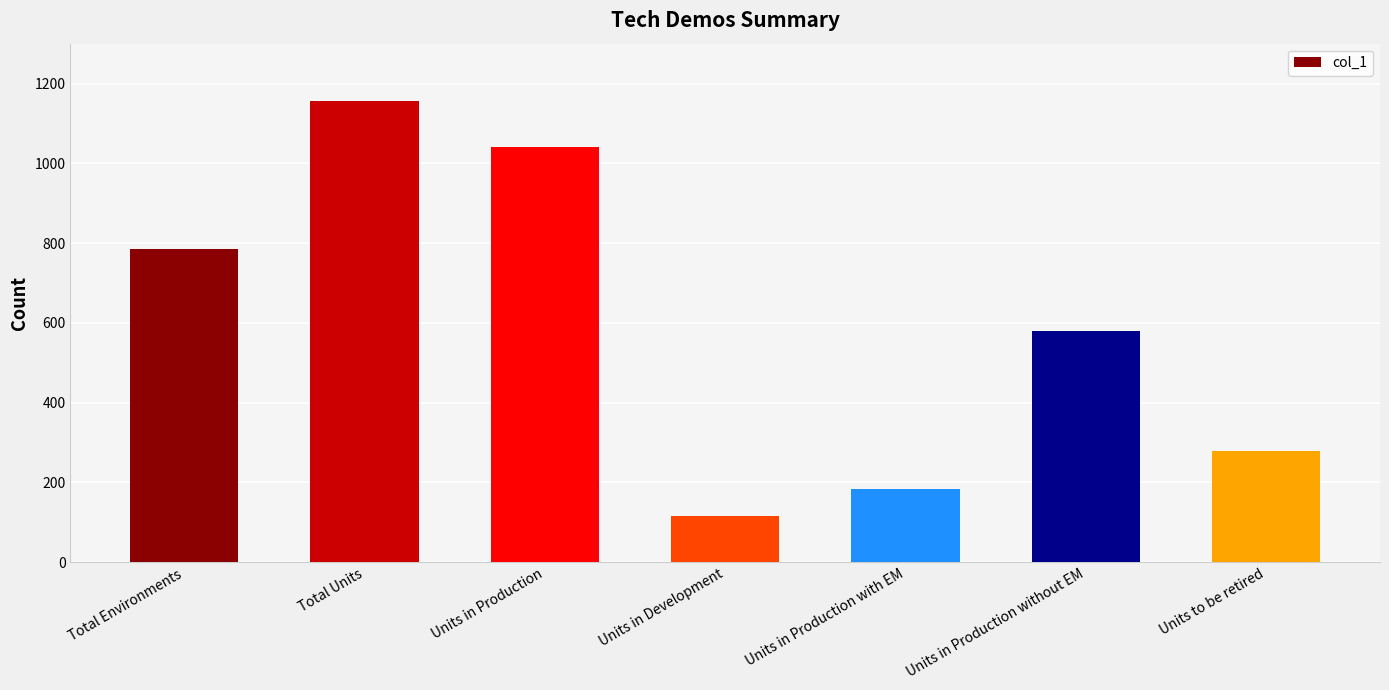

What is the change in value from Total Units to Units in Production without EM?

-576